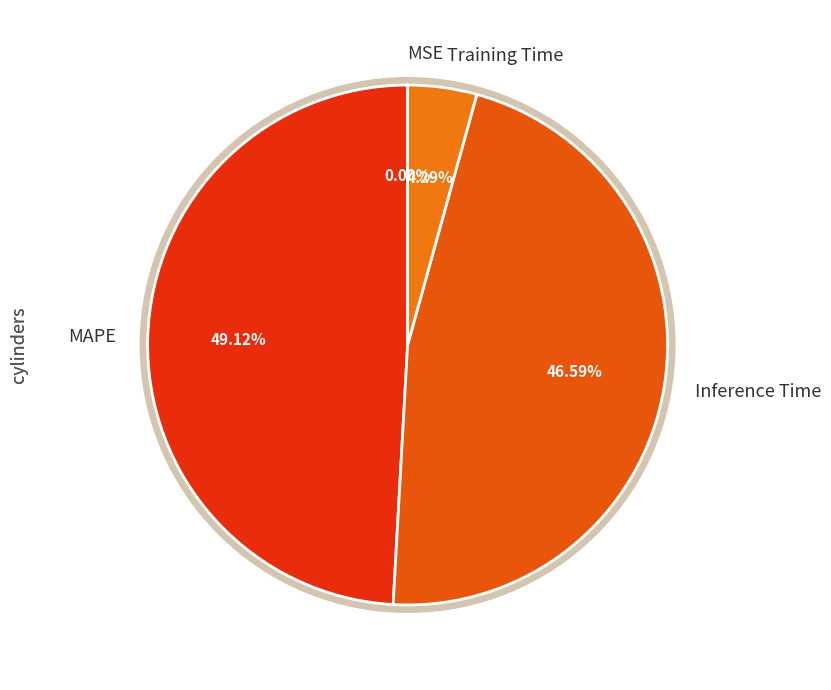

What is the total percentage of Training Time and SMAPE?

4.3%